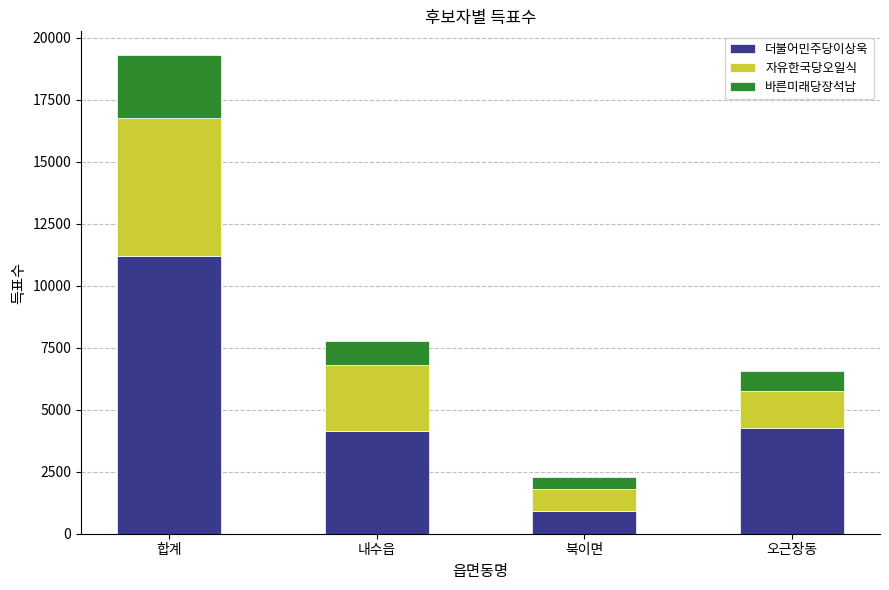

How many data points does each series have?

4